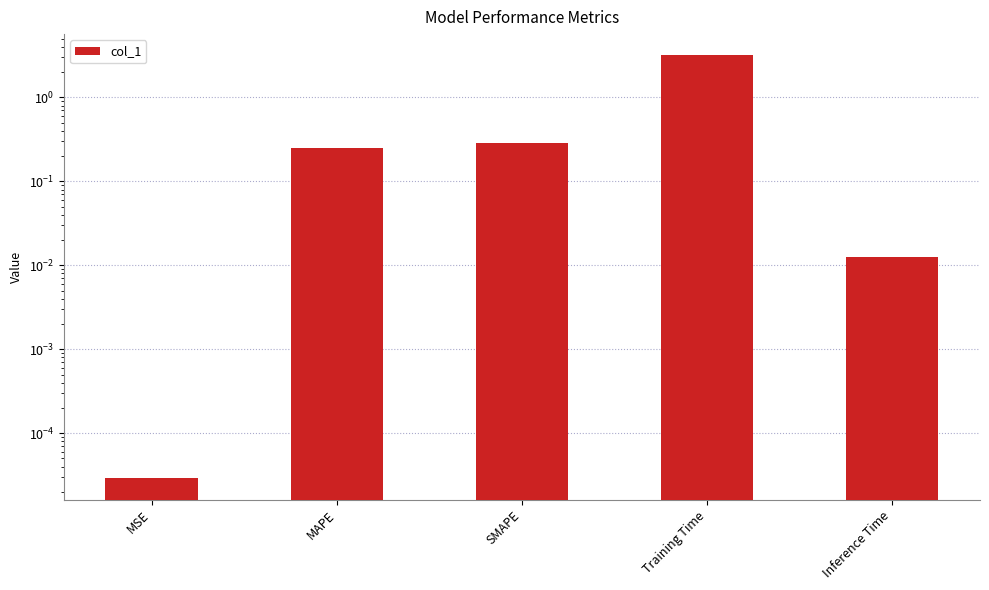

What is the greatest value displayed?

3.2